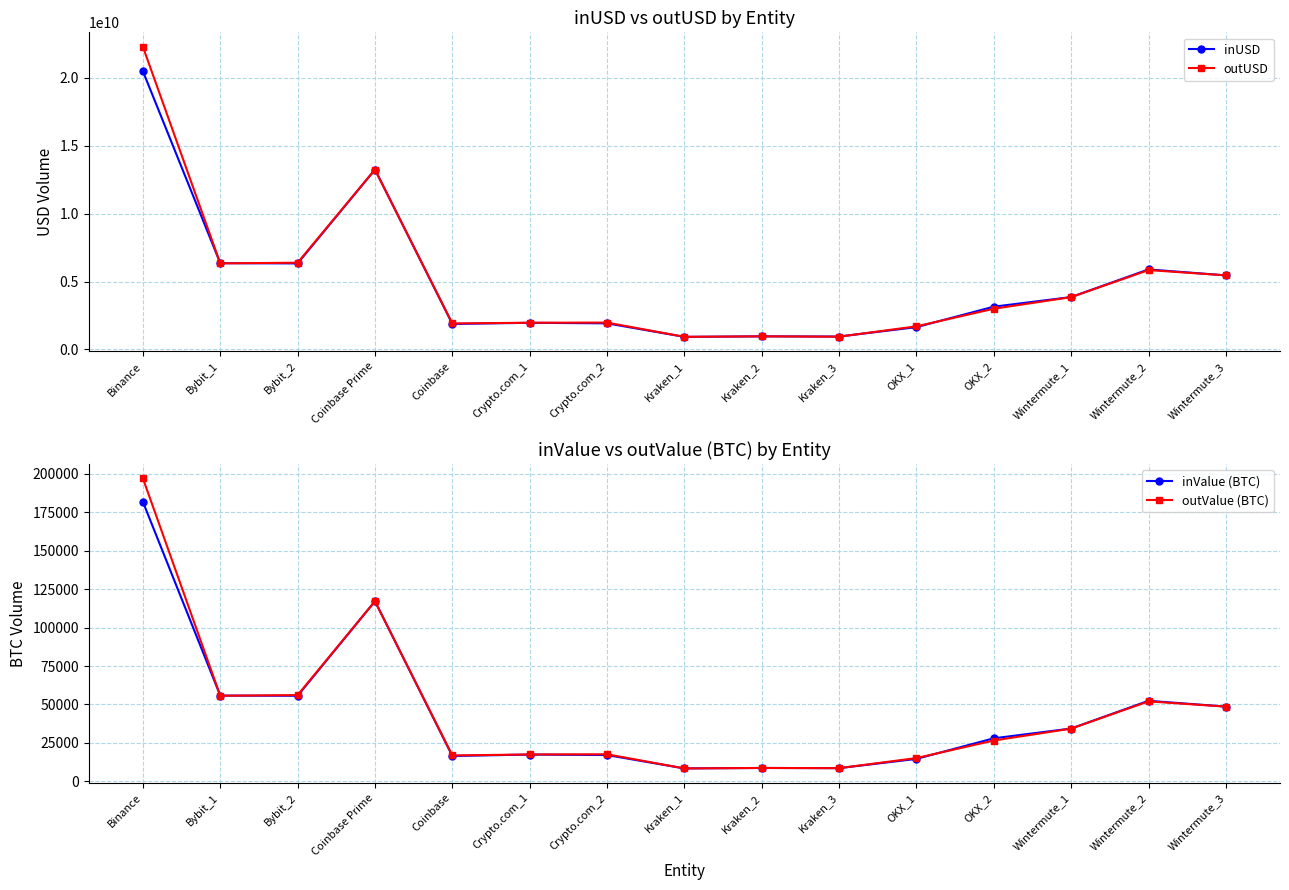

What is the difference between the highest and lowest values at Coinbase Prime?

13246335383.8